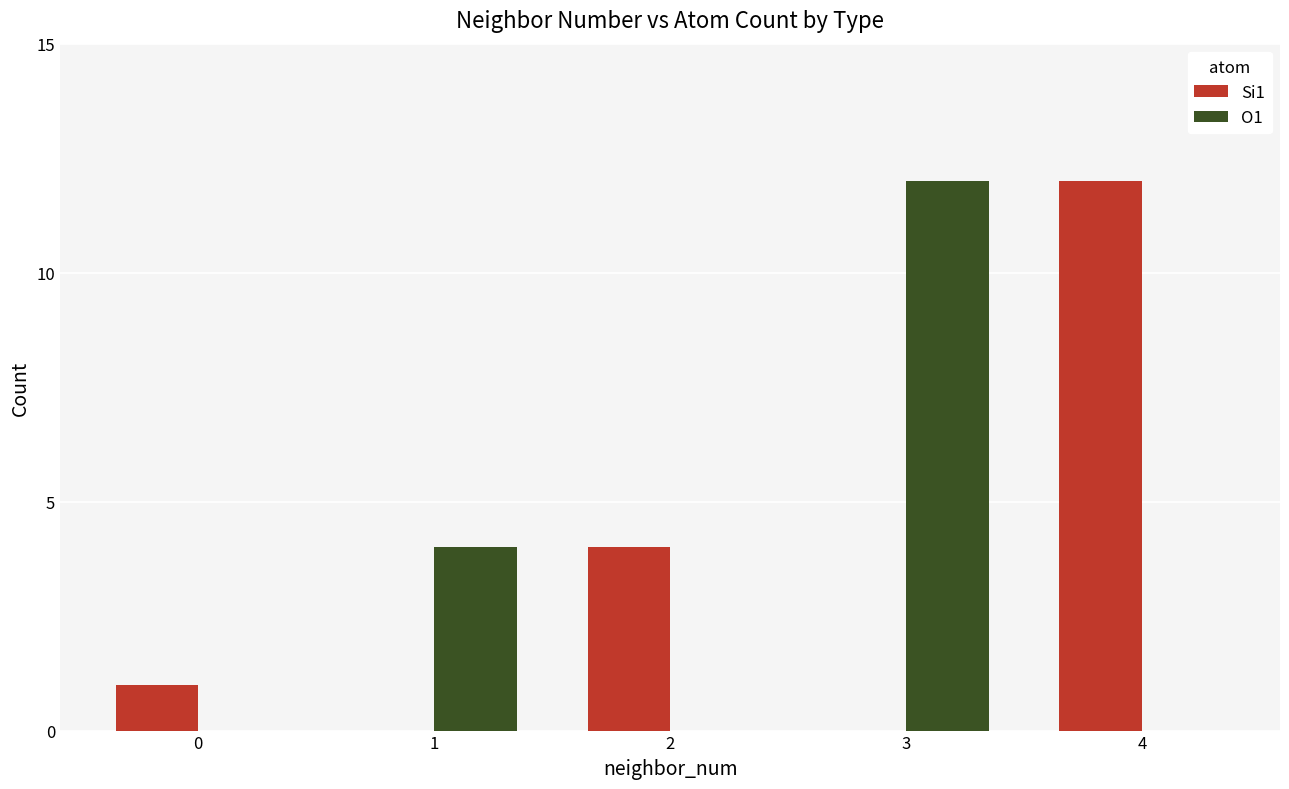

Is the value of O1 at 3 greater than the value of Si1 at 3?

Yes